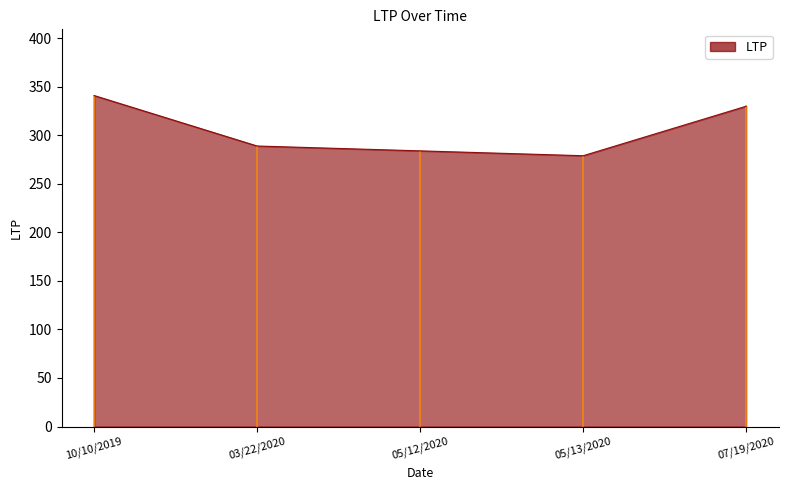

What is the maximum value shown in the chart?

341